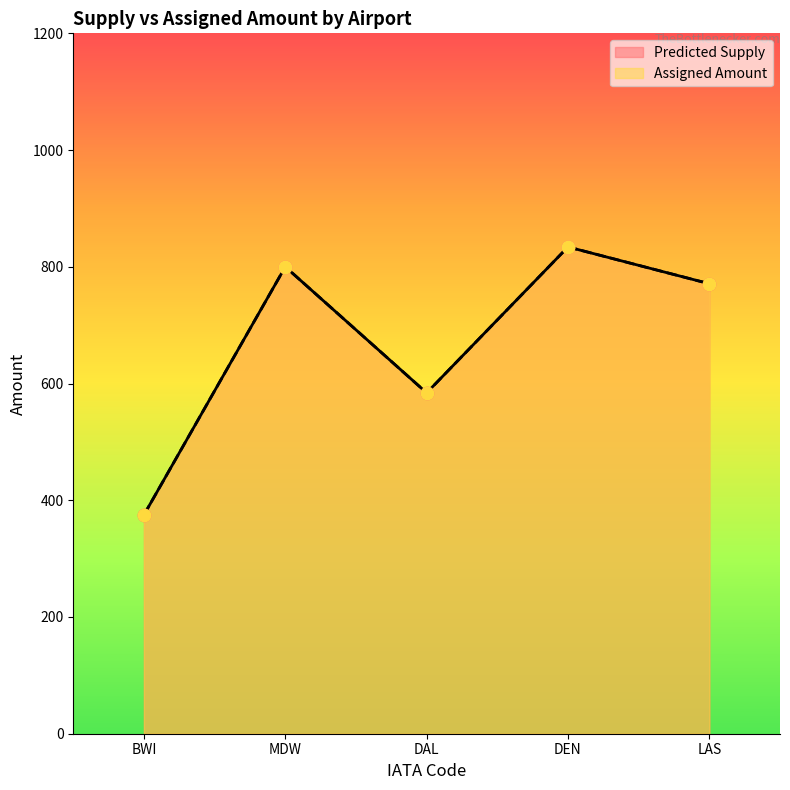

What is the total value across all series at DEN?

1668